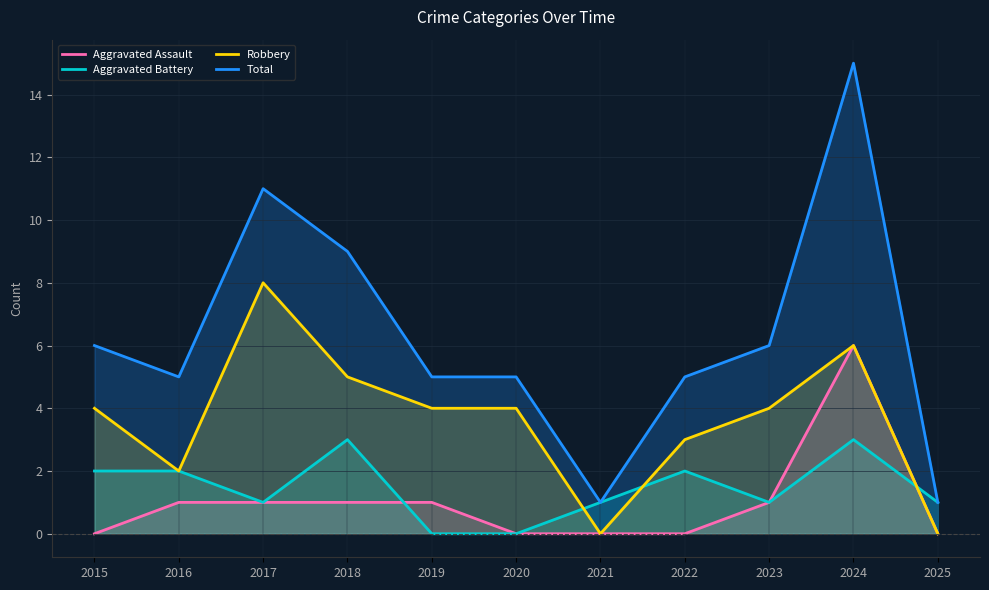

The Robbery series shows 5 at 2018. True or false?

True